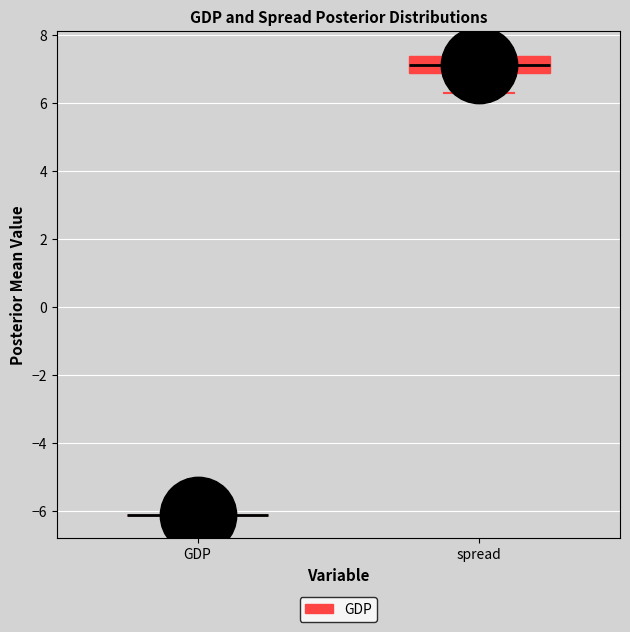

Which box is the tallest, from its lower edge to its upper edge?

spread